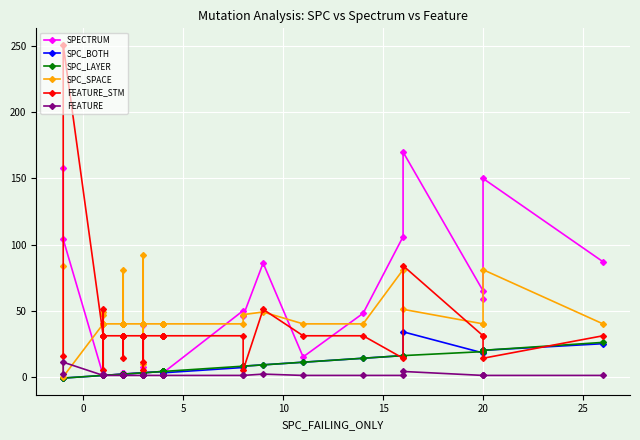

Is the value of SPECTRUM at 30 greater than the value of FEATURE_STM at 25?

No